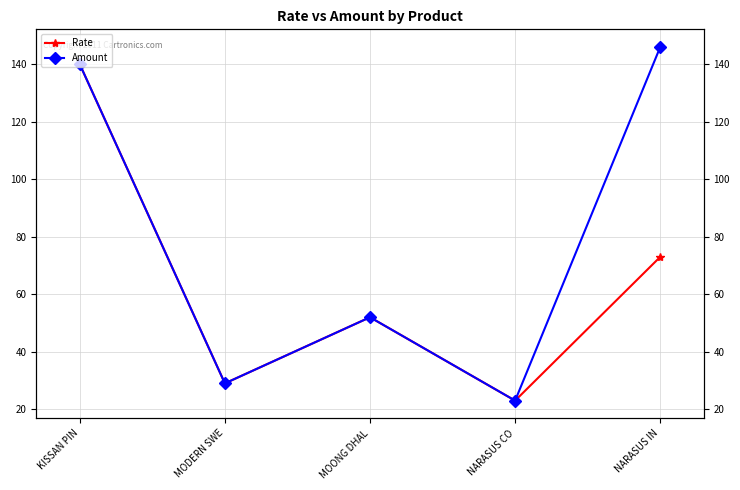

How many interior local peaks does the Amount series have?

1